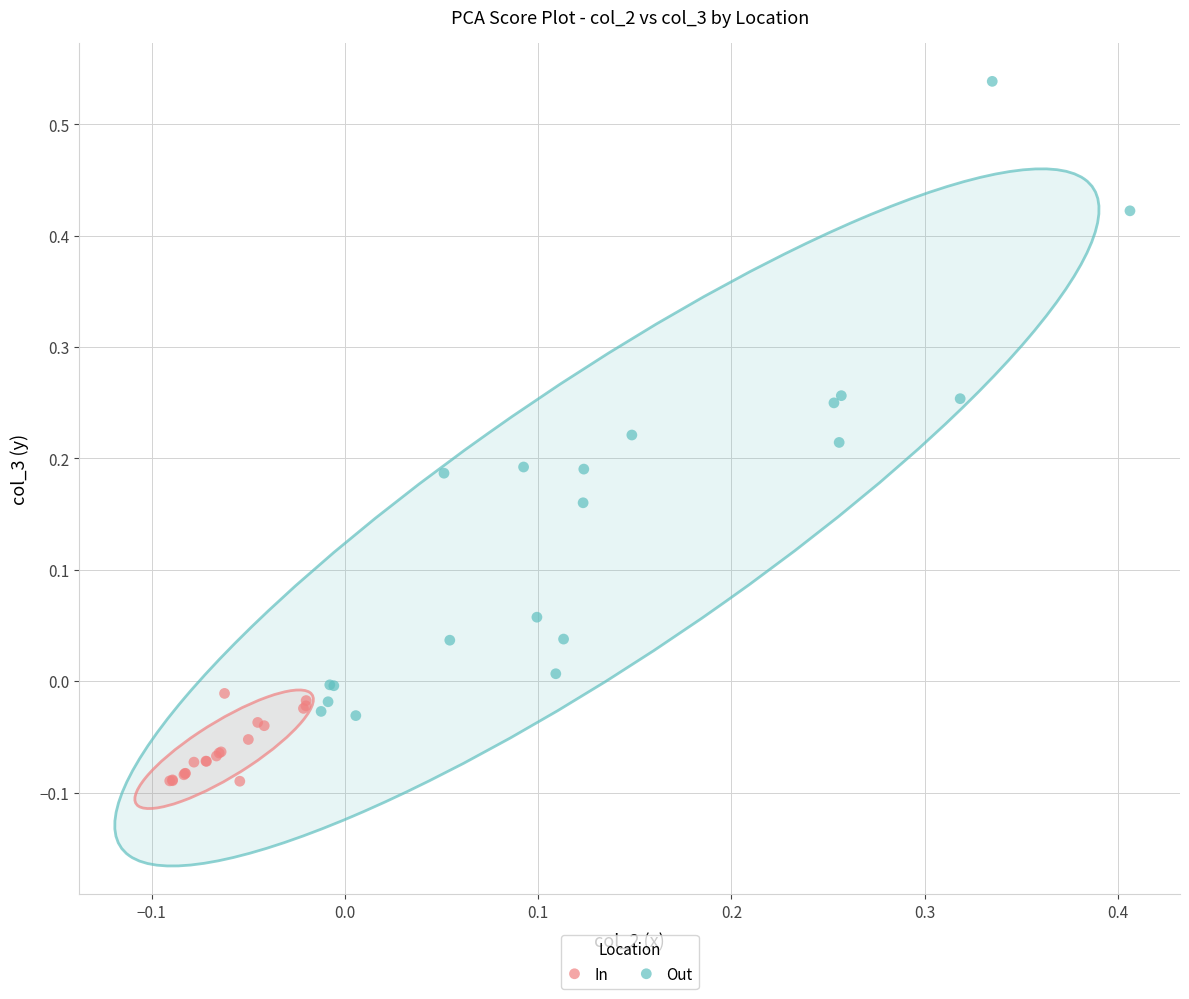

Which series has the largest Y range (max minus min)?

Out